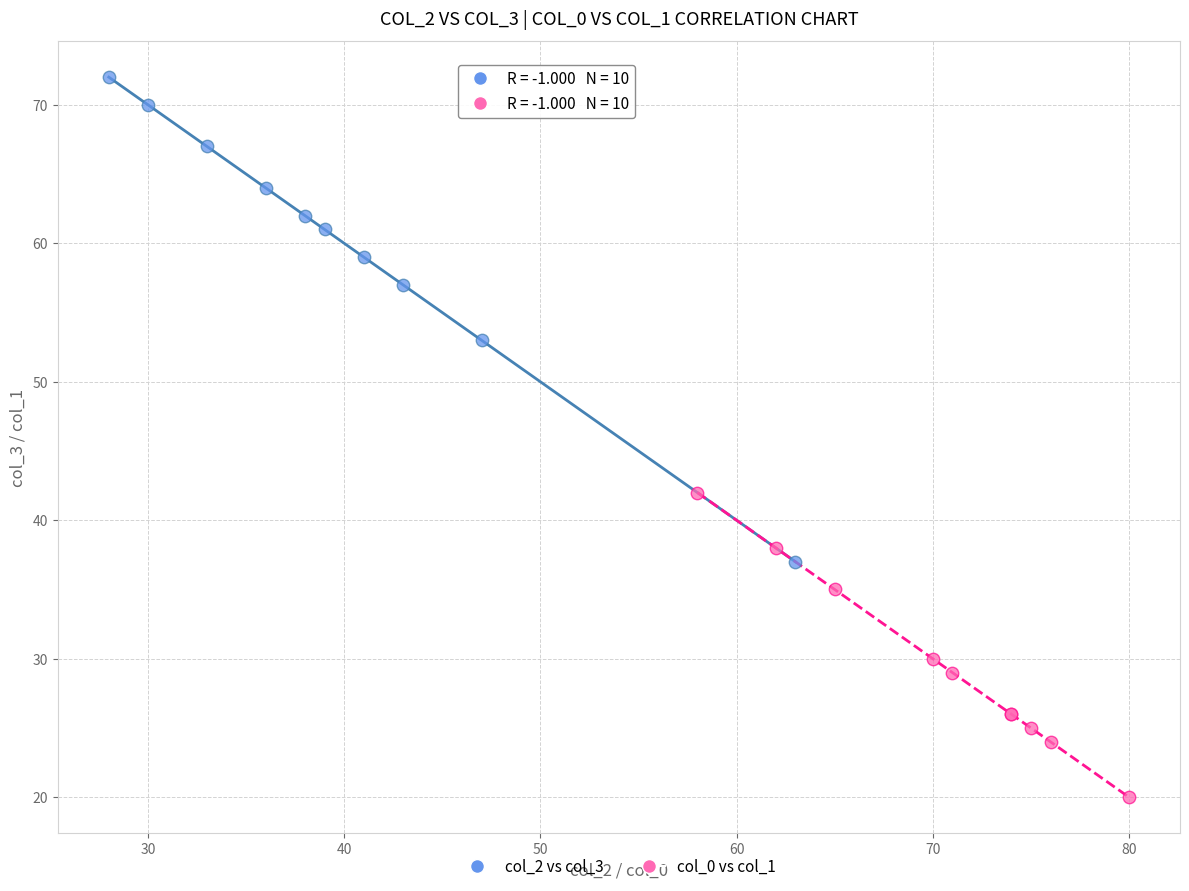

Which series reaches the minimum Y coordinate?

col_0 vs col_1